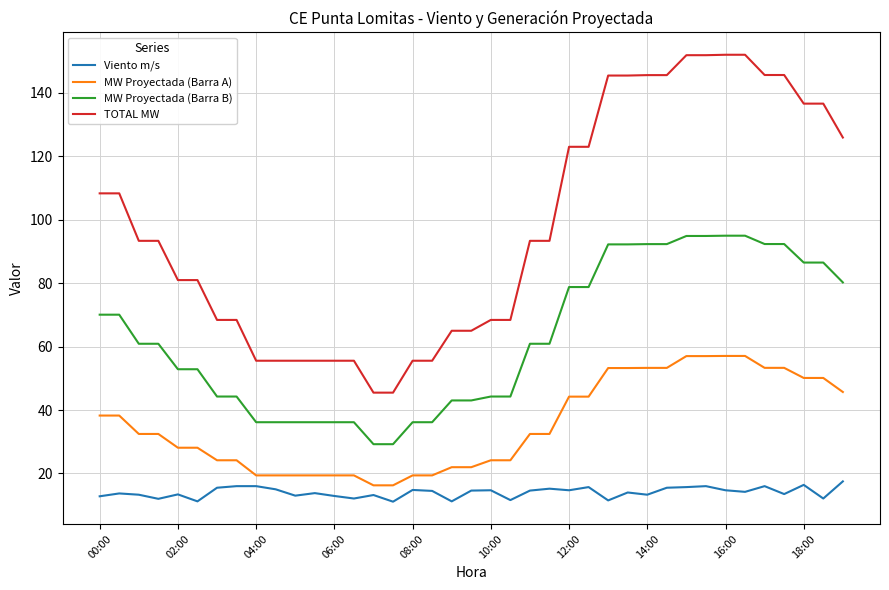

What are all the series names shown in the legend?

Viento m/s, MW Proyectada (Barra A), MW Proyectada (Barra B), TOTAL MW